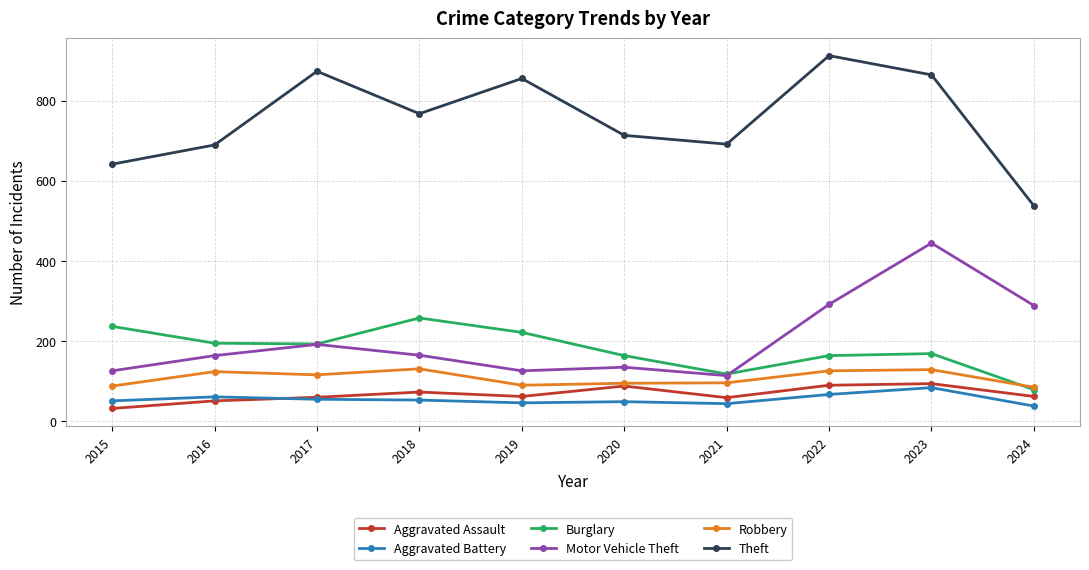

What is the difference between the highest and lowest values at 2017?

819